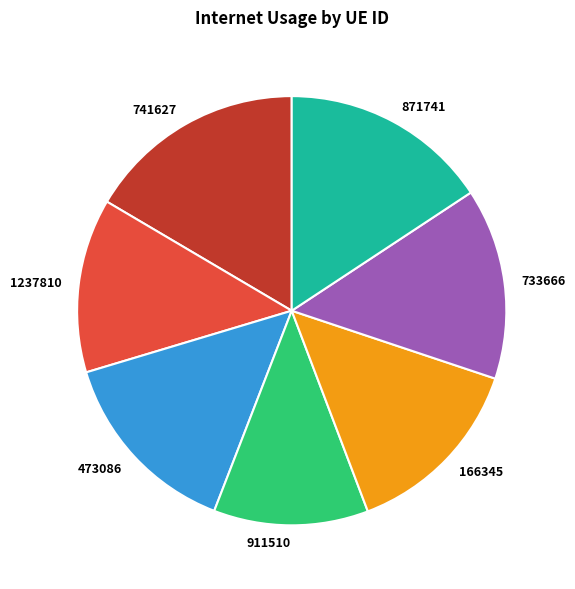

How many segments does this pie chart have?

7